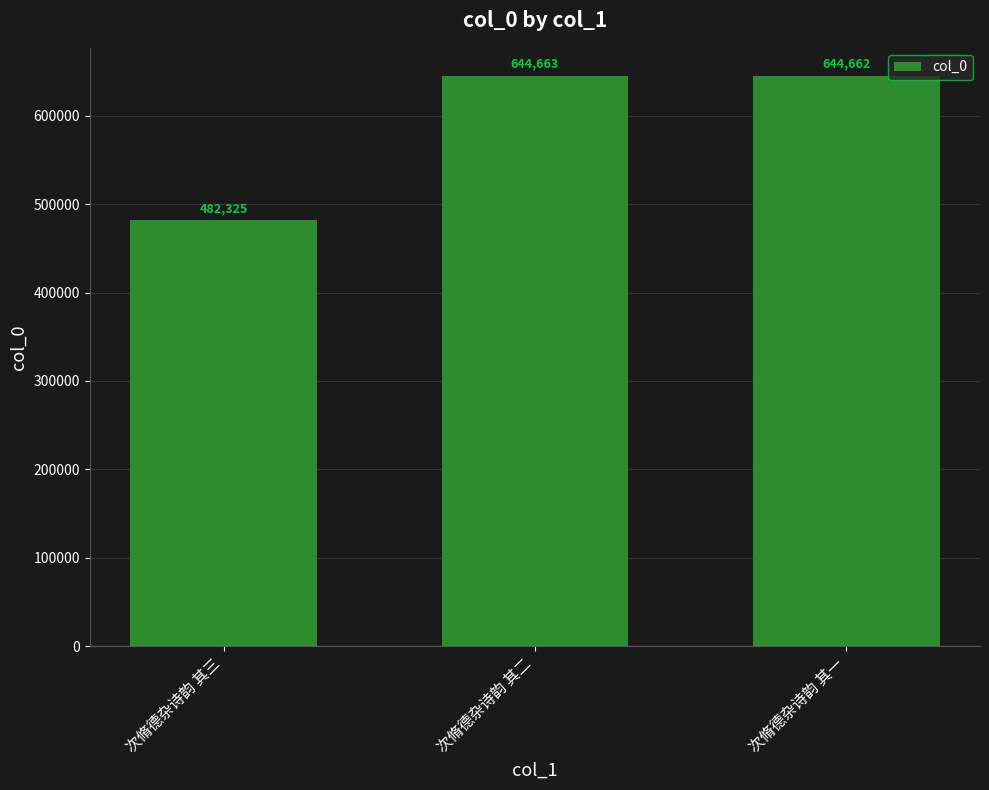

What is the label of the 2nd bar from the right?

次脩德杂诗韵 其二